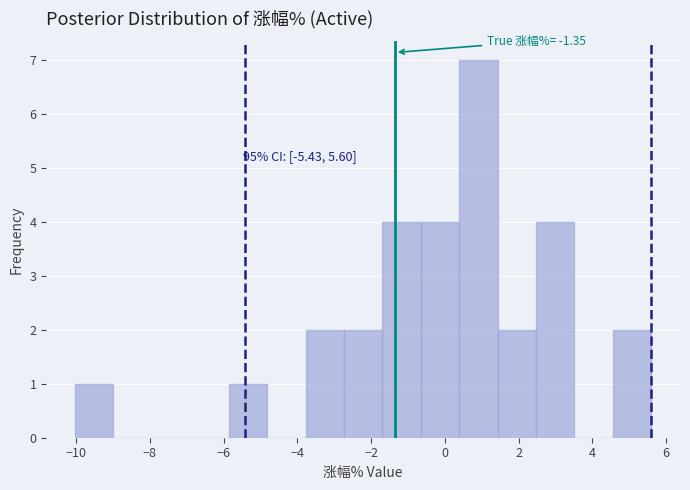

Over which range of the x-axis is the bar tallest?

0.4 to 1.4